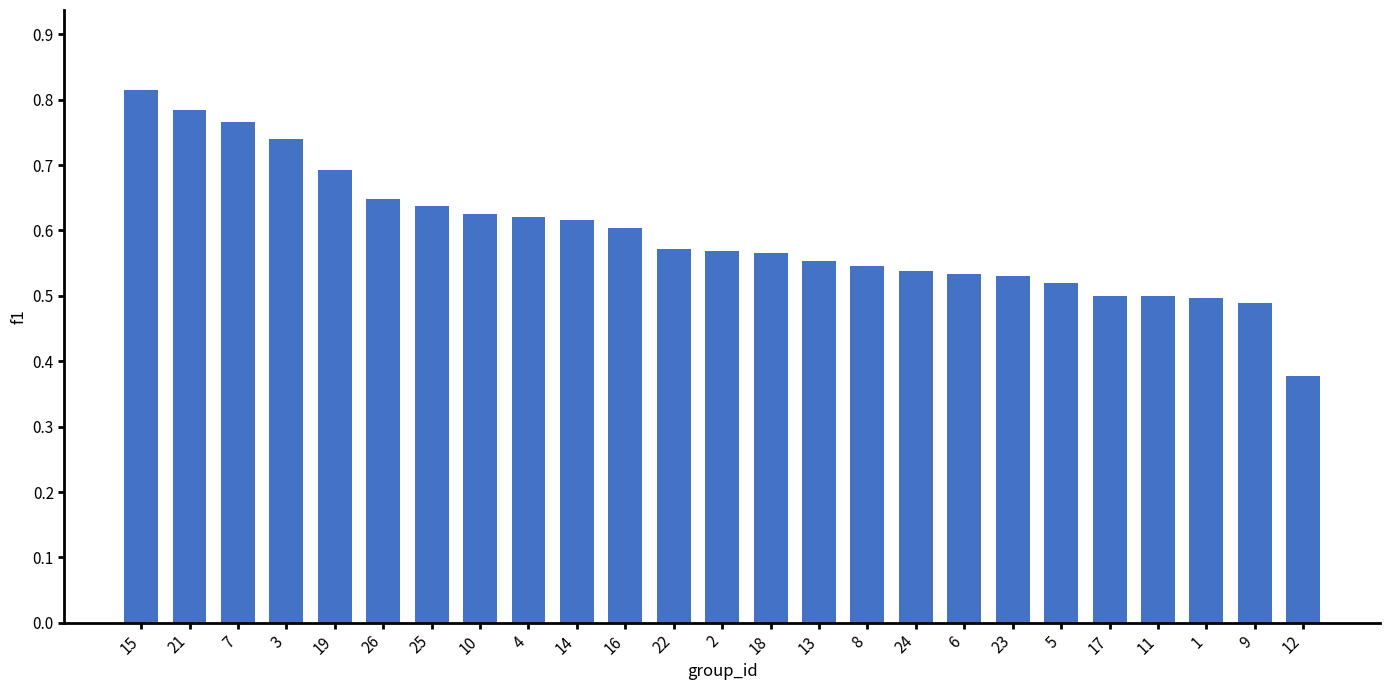

What is the label of the 6th bar from the left?

26